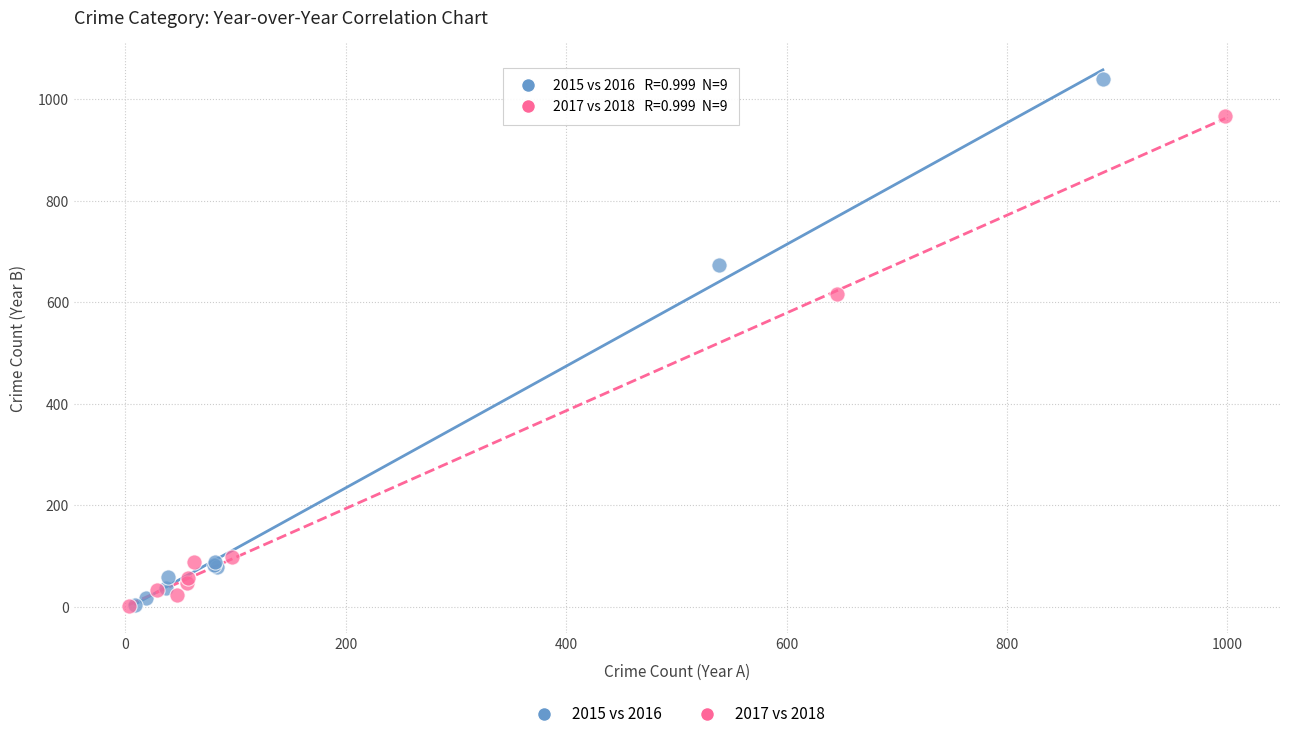

What are all the series names shown in the legend?

2015 vs 2016, 2017 vs 2018